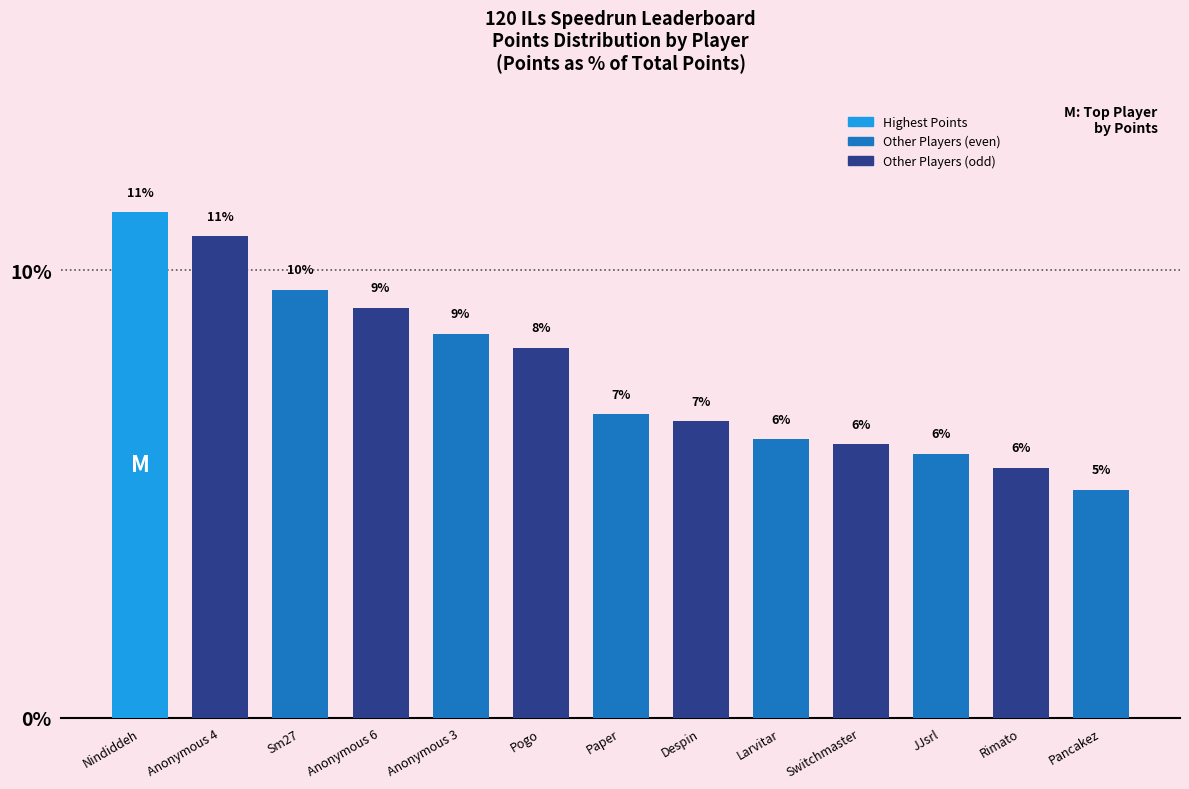

Where is the data nearest to the value 8?

Pogo